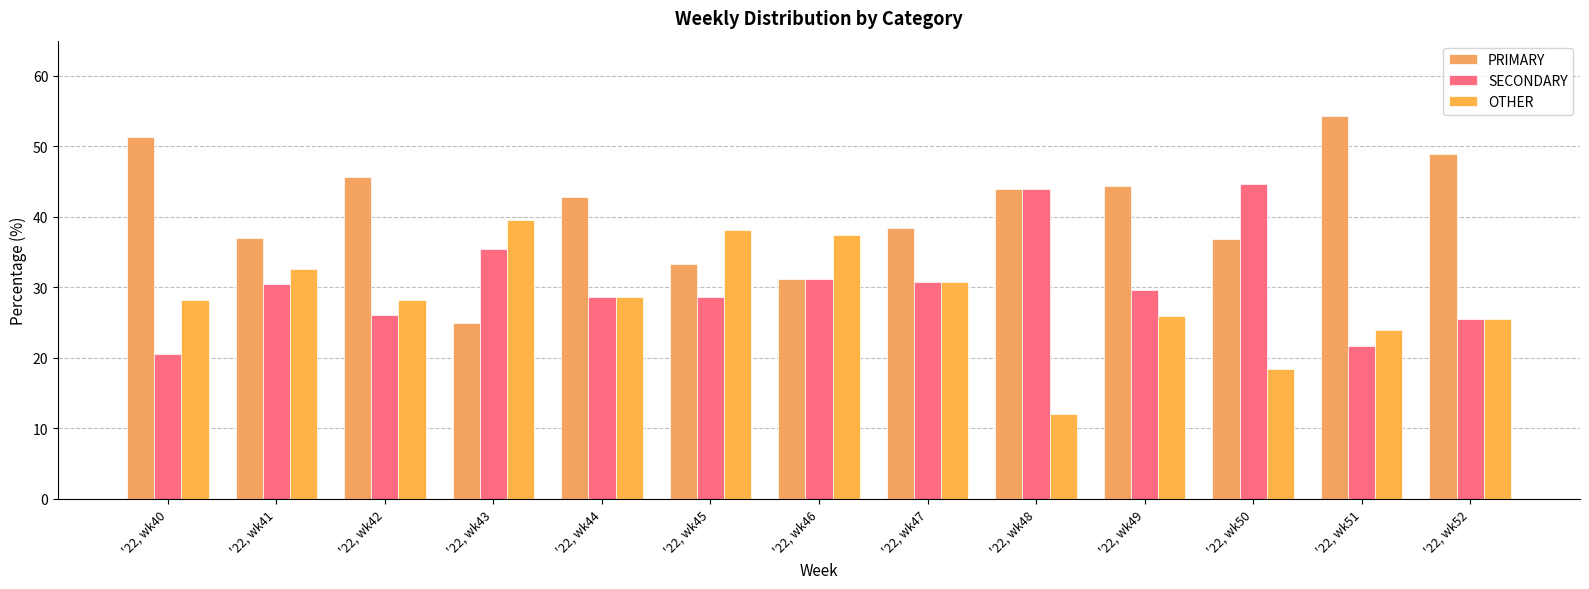

What is the difference between the maximum and minimum values in the PRIMARY series?

29.3